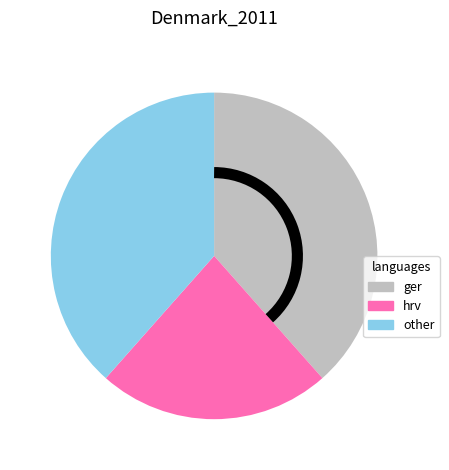

Does other represent more than half of the total?

No